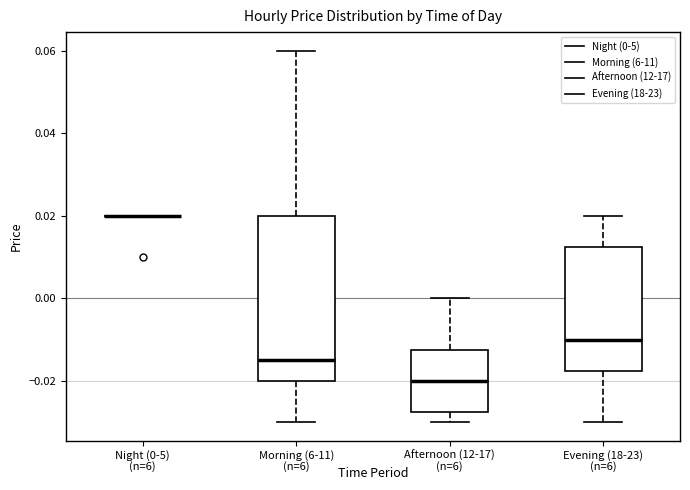

Comparing the boxes themselves (not the whiskers), which one is the tallest?

Morning (6-11)